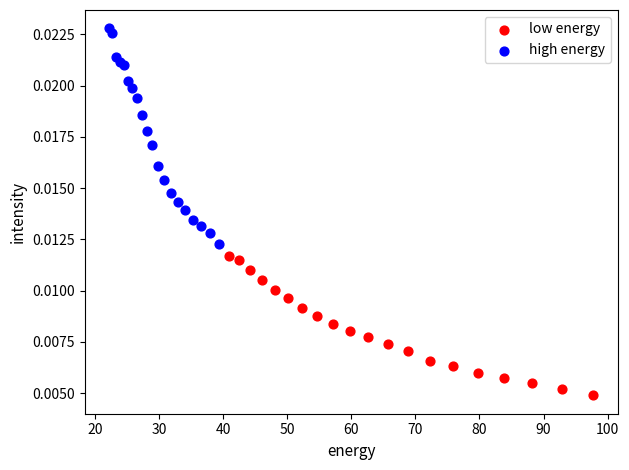

Which series contains the highest Y value?

high energy